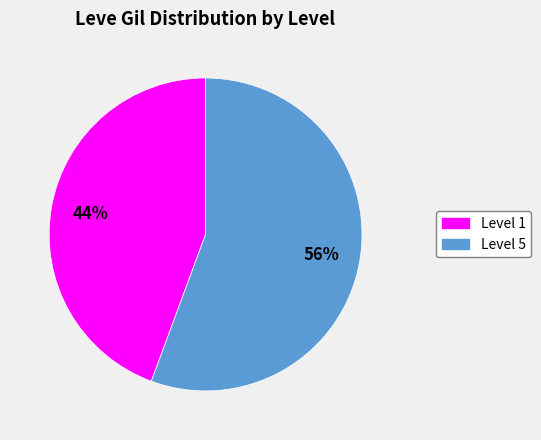

Is there a majority slice in this chart?

Yes